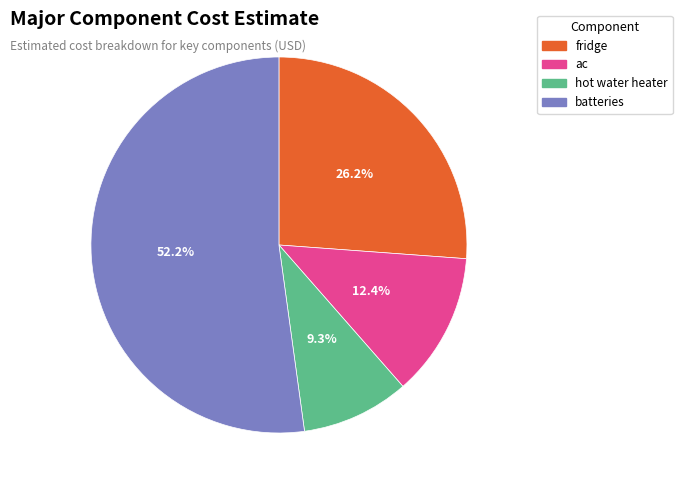

What is the total percentage of fridge and batteries?

78.3%